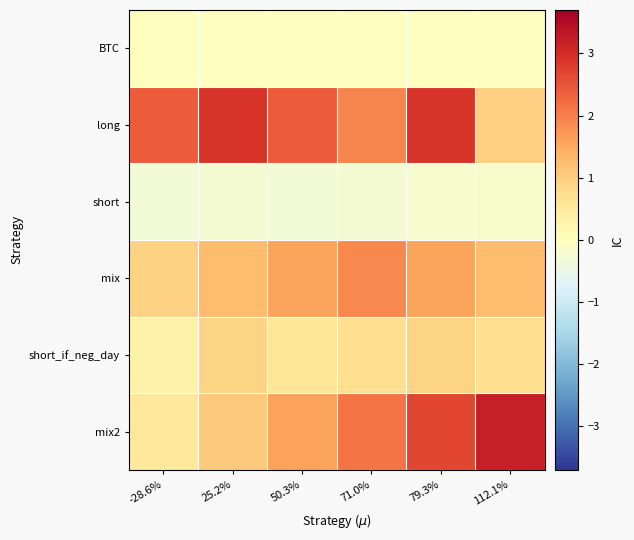

Rank the series at 25.2% from highest to lowest value.

long, mix, mix2, short_if_neg_day, BTC, short